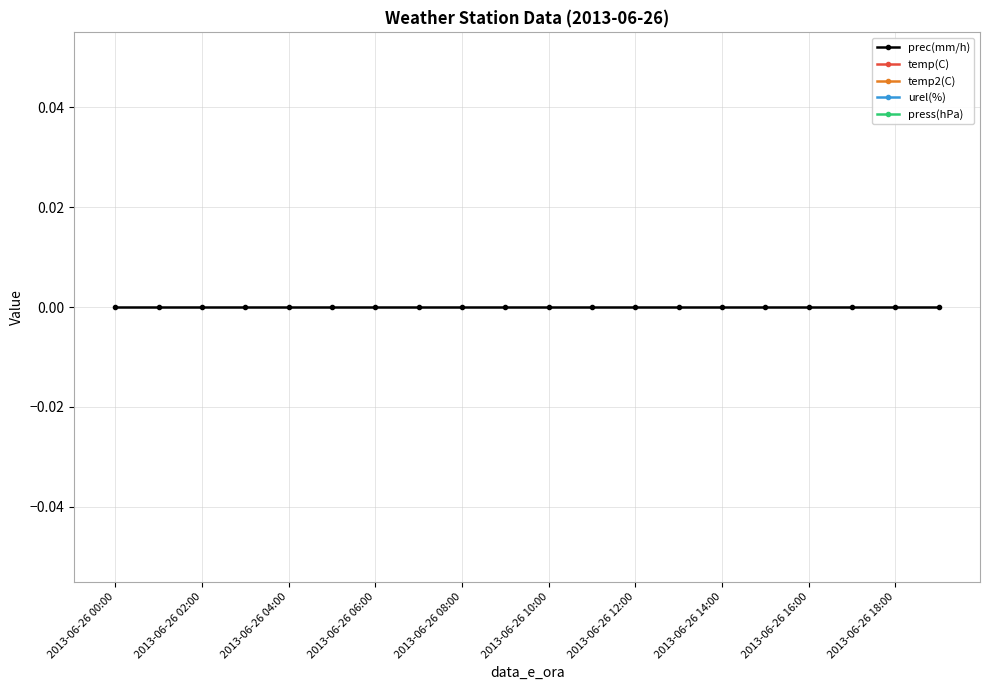

What is the total value across all series at 2013-06-26 13:00?

-3996